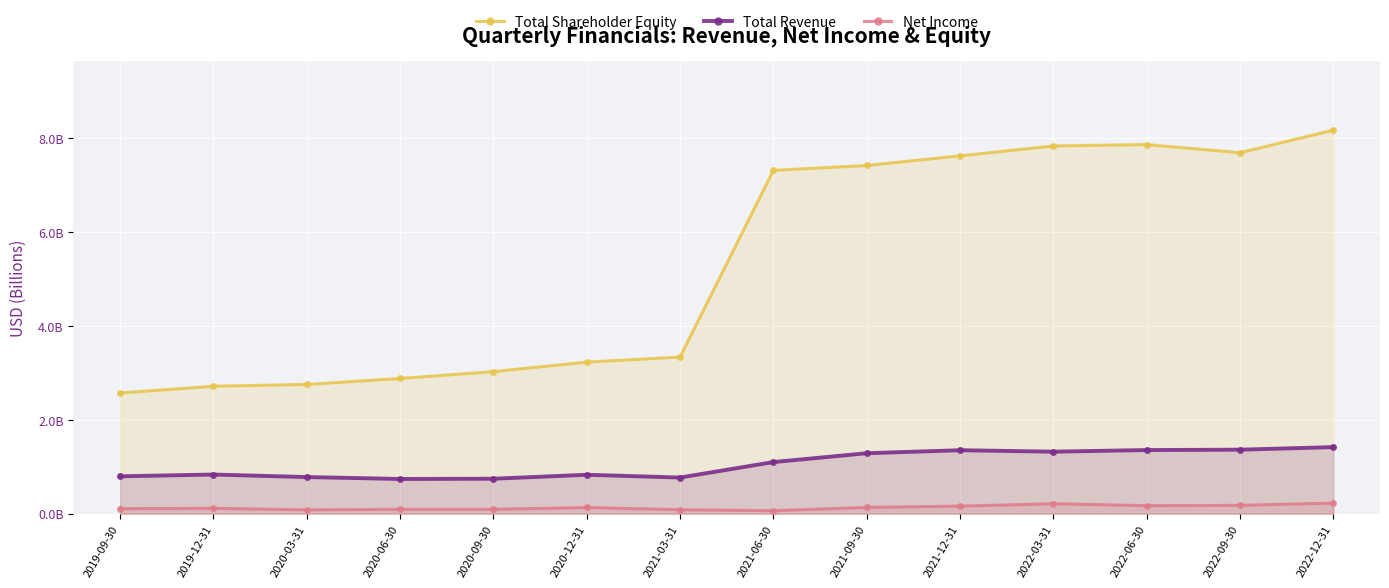

What are all the series names shown in the legend?

Total Shareholder Equity, Total Revenue, Net Income